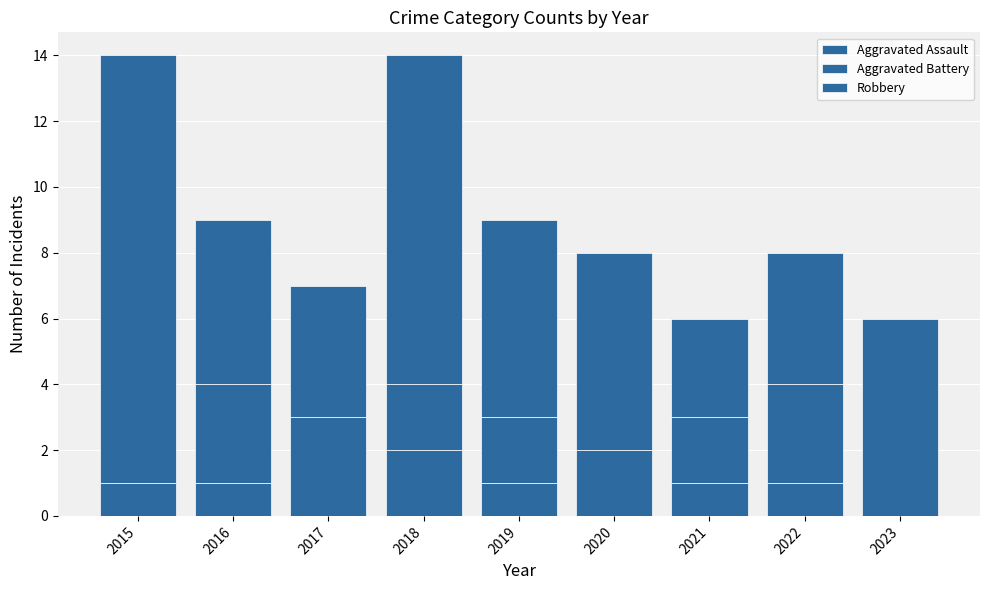

Are the bars grouped side by side (vs. stacked)?

No